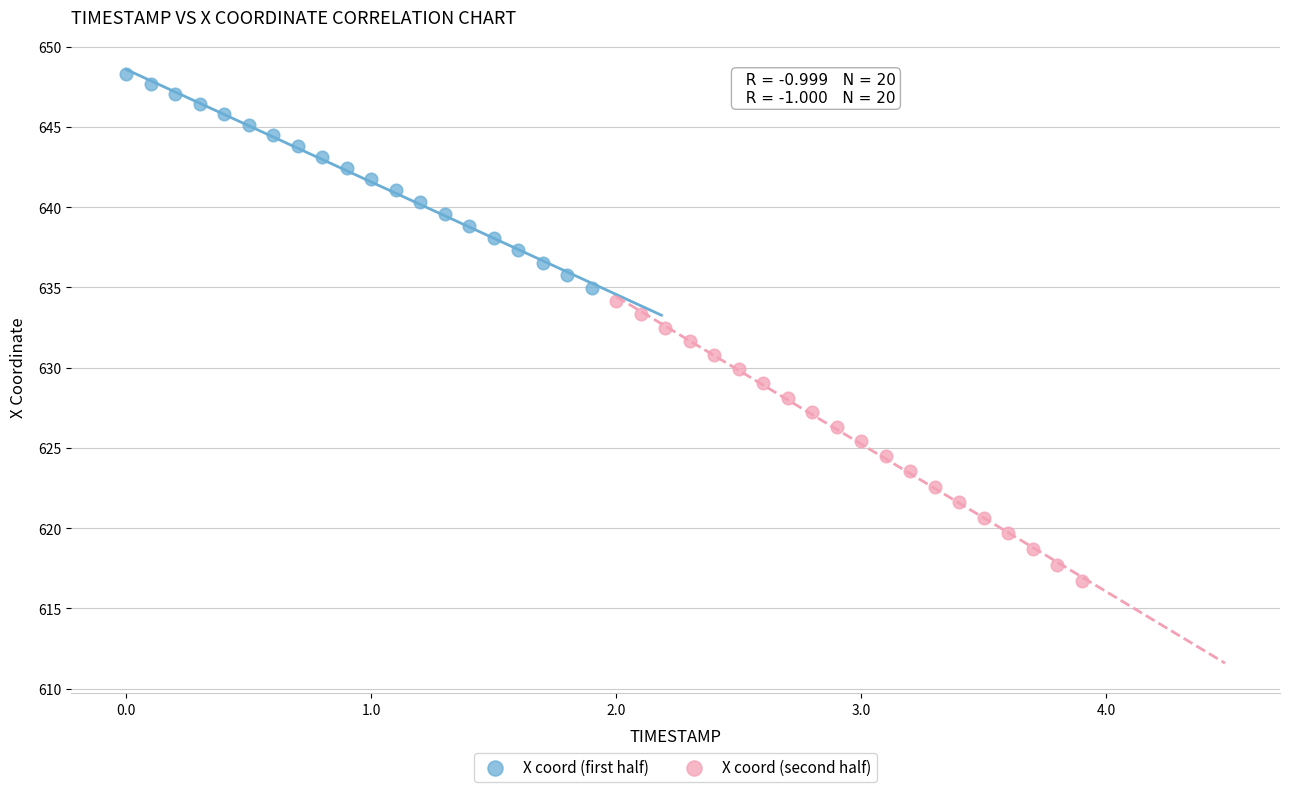

Which series reaches the minimum Y coordinate?

X coord (second half)